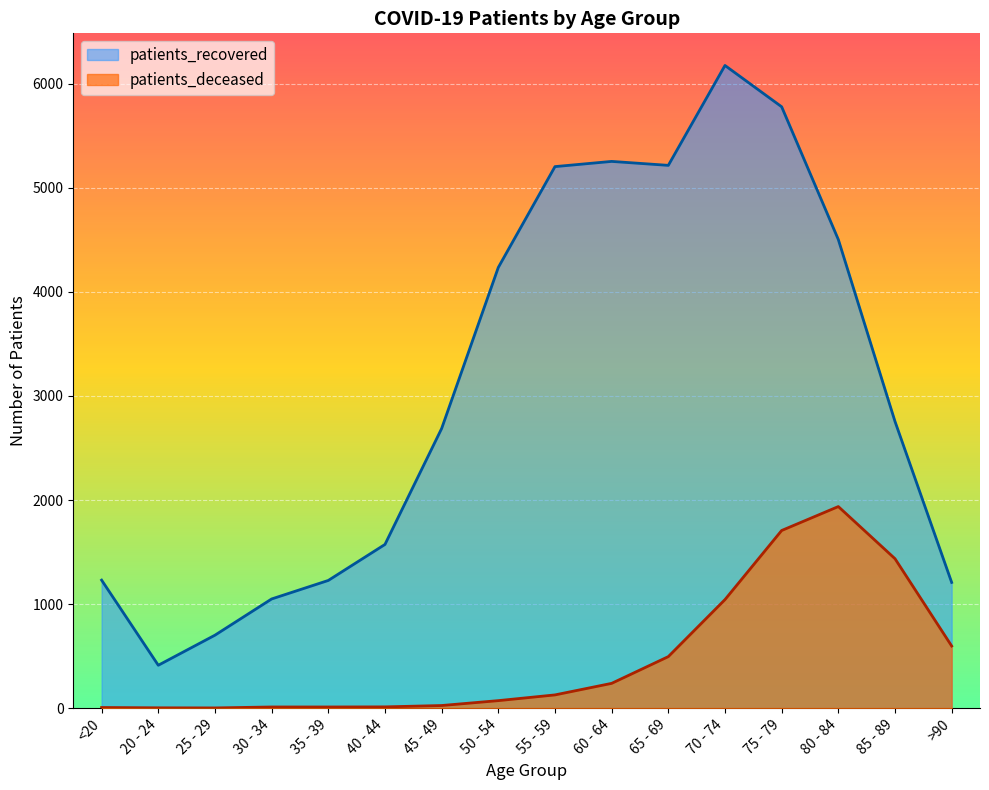

Reading left to right, transcribe all the data shown in this chart.

patients_recovered: <20=1230	20 - 24=412	25 - 29=701	30 - 34=1049	35 - 39=1227	40 - 44=1573	45 - 49=2687	50 - 54=4235	55 - 59=5204	60 - 64=5254	65 - 69=5216	70 - 74=6176	75 - 79=5779	80 - 84=4503	85 - 89=2755	>90=1208
patients_deceased: <20=6	20 - 24=3	25 - 29=2	30 - 34=11	35 - 39=11	40 - 44=12	45 - 49=25	50 - 54=72	55 - 59=127	60 - 64=238	65 - 69=495	70 - 74=1043	75 - 79=1707	80 - 84=1937	85 - 89=1436	>90=597